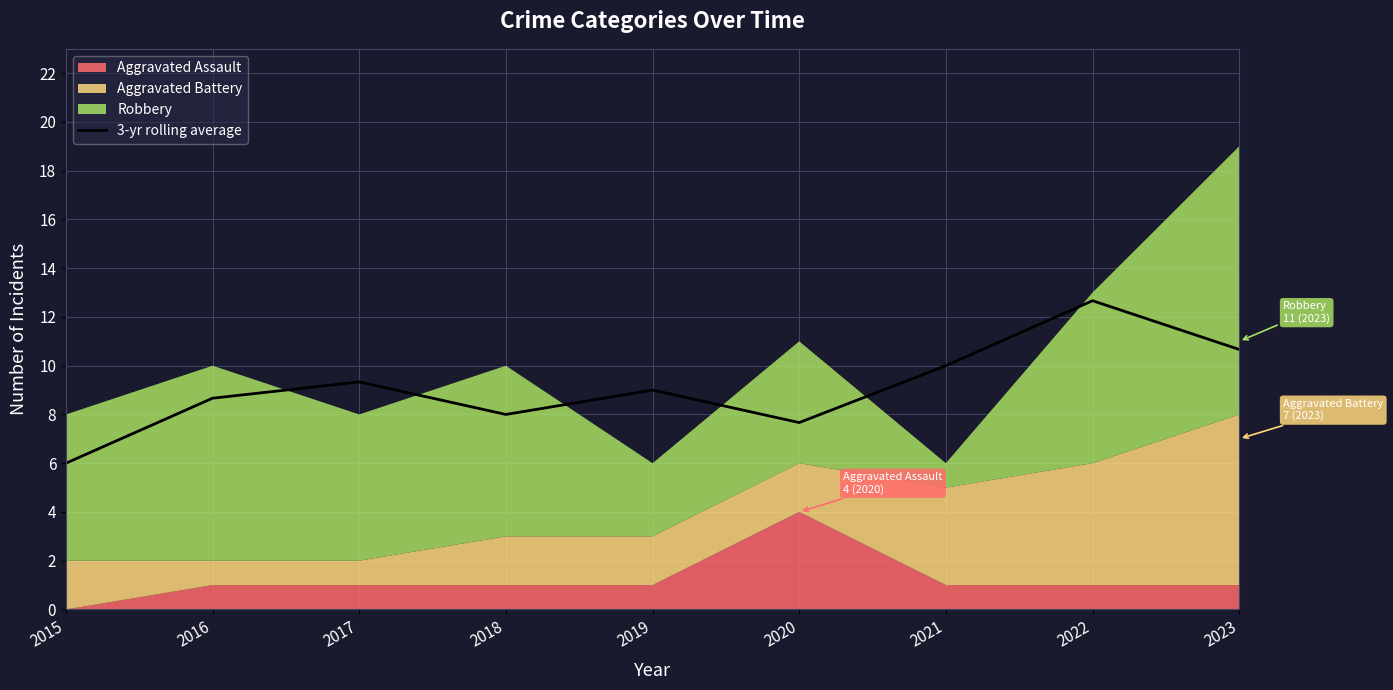

Is it true that the value at 2016 is 8.7?

True